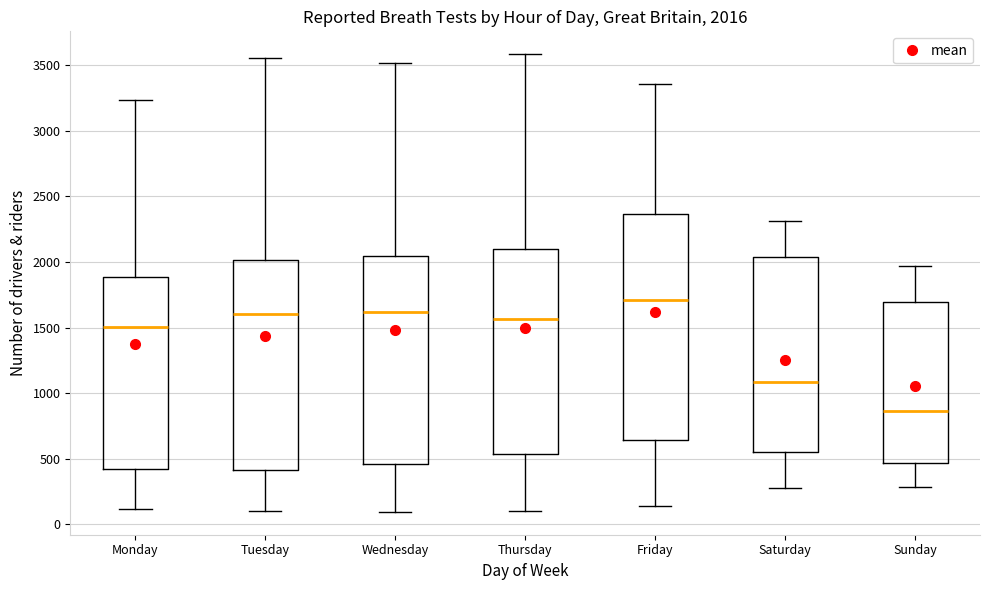

Which box has the highest median line?

Friday